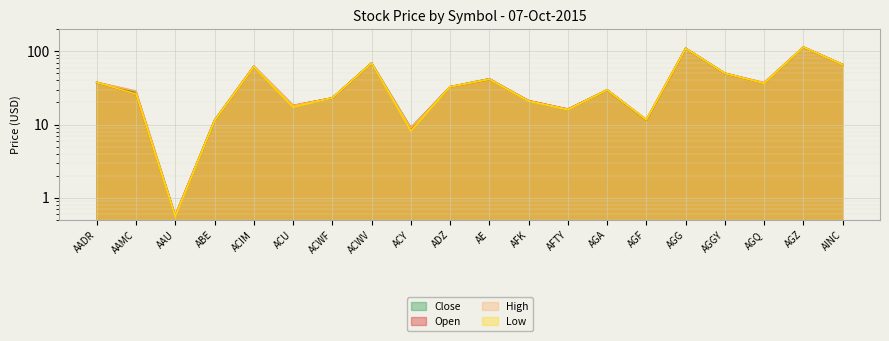

Reading left to right, transcribe all the data shown in this chart.

Close: AADR=37.5	AAMC=28.0	AAU=0.6	ABE=11.4	ACIM=61.9	ACU=18.0	ACWF=23.0	ACWV=68.9	ACY=9.0	ADZ=32.7	AE=42.1	AFK=21.0	AFTY=16.0	AGA=29.6	AGF=11.5	AGG=109.6	AGGY=49.9	AGQ=37.0	AGZ=113.9	AINC=65.8
Open: AADR=37.5	AAMC=26.1	AAU=0.6	ABE=11.3	ACIM=62.0	ACU=18.0	ACWF=23.0	ACWV=68.8	ACY=8.6	ADZ=32.7	AE=41.2	AFK=21.1	AFTY=16.2	AGA=29.6	AGF=11.5	AGG=109.5	AGGY=49.9	AGQ=36.5	AGZ=113.8	AINC=65.5
High: AADR=37.5	AAMC=28.6	AAU=0.6	ABE=11.4	ACIM=62.5	ACU=18.2	ACWF=23.0	ACWV=69.0	ACY=9.0	ADZ=32.7	AE=42.1	AFK=21.1	AFTY=16.2	AGA=29.6	AGF=11.8	AGG=109.7	AGGY=49.9	AGQ=37.4	AGZ=114.0	AINC=66.0
Low: AADR=37.5	AAMC=26.0	AAU=0.6	ABE=11.2	ACIM=61.3	ACU=17.4	ACWF=23.0	ACWV=68.6	ACY=8.2	ADZ=32.7	AE=41.2	AFK=20.8	AFTY=15.9	AGA=29.6	AGF=11.5	AGG=109.5	AGGY=49.9	AGQ=36.3	AGZ=113.7	AINC=65.3